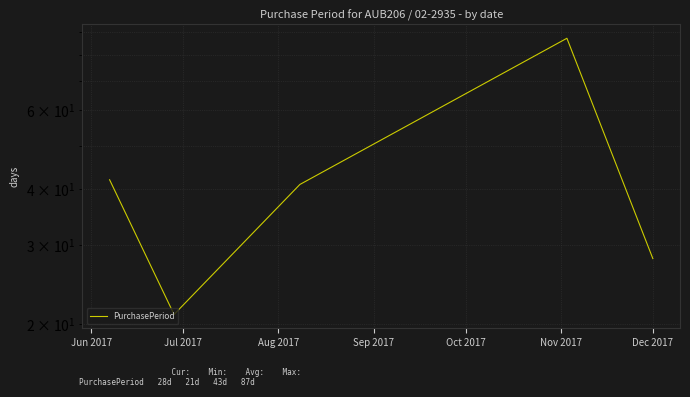

What is the smallest value displayed?

21